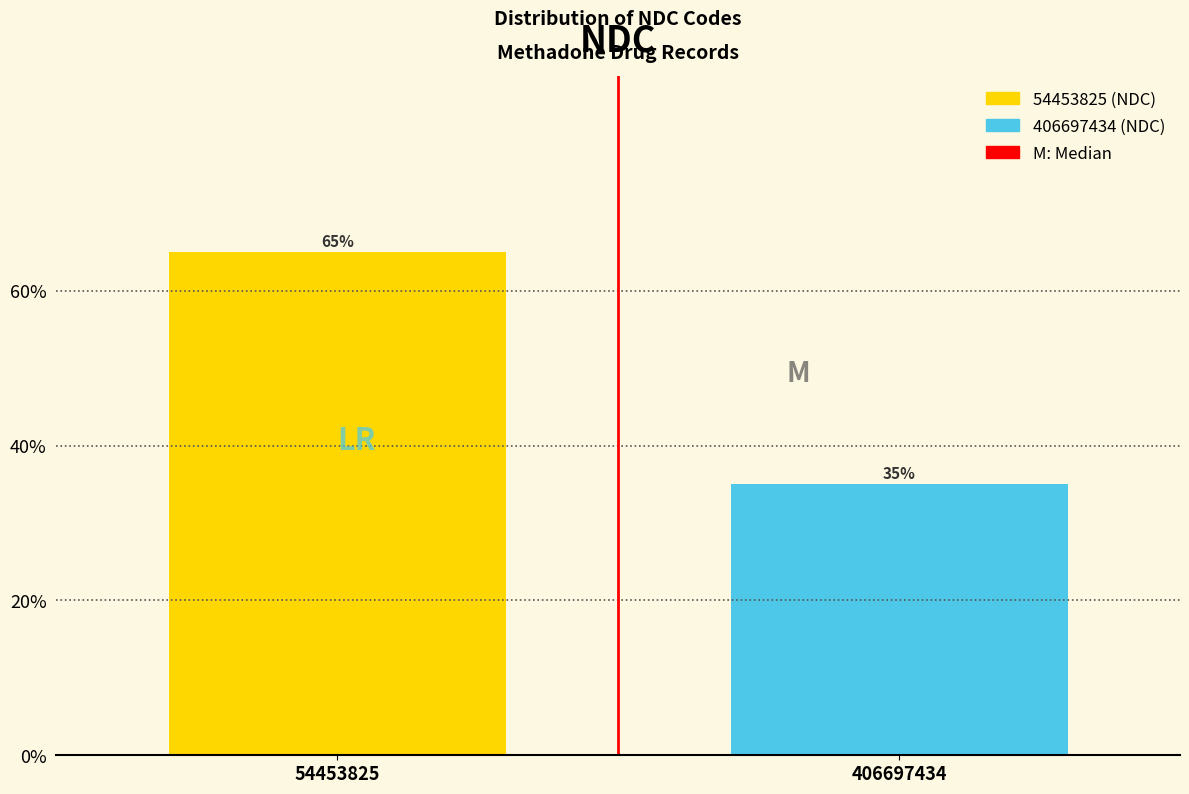

Reading left to right, list all the values displayed in this chart.

54453825=65	406697434=35